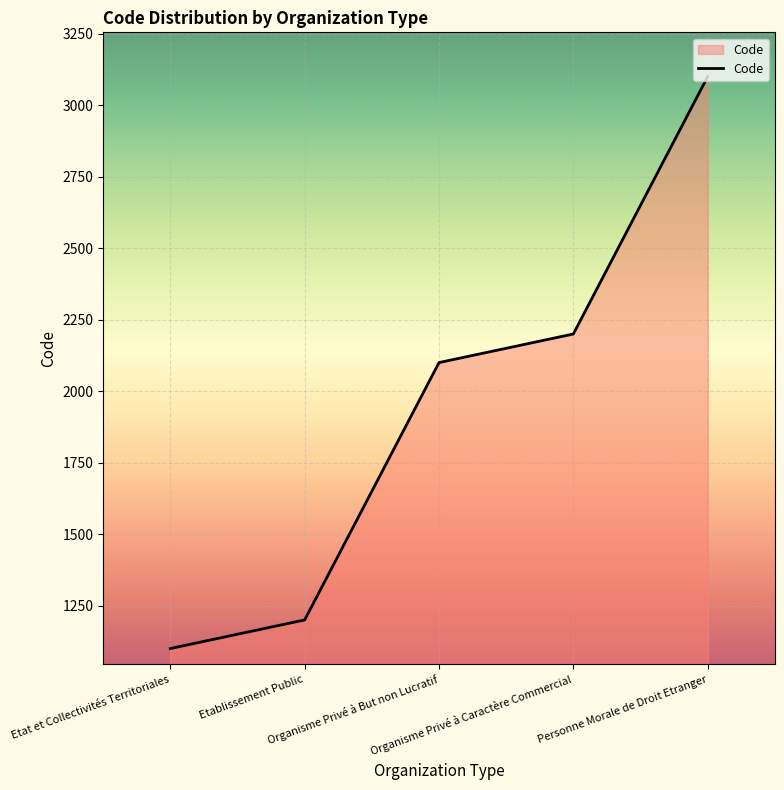

What is the greatest value displayed?

3100